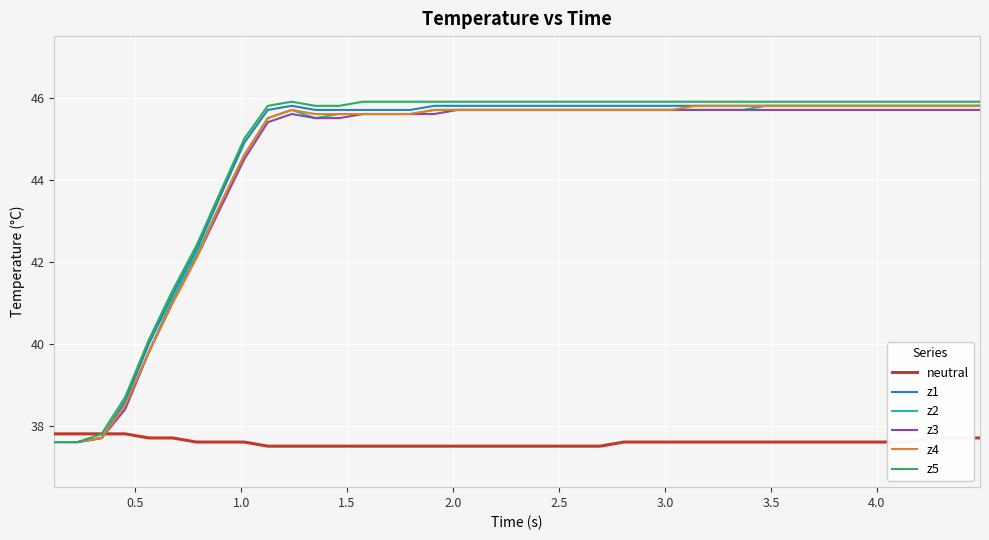

Which series has the widest spread of values?

z5